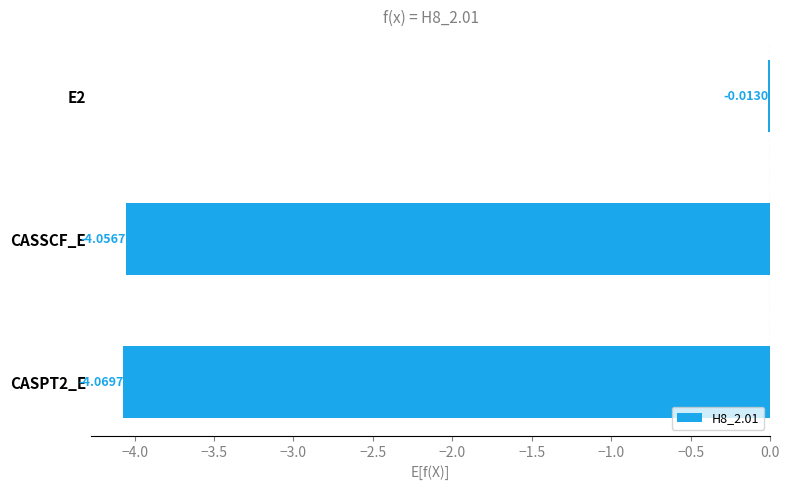

What is the label of the 2nd bar from the top?

CASSCF_E